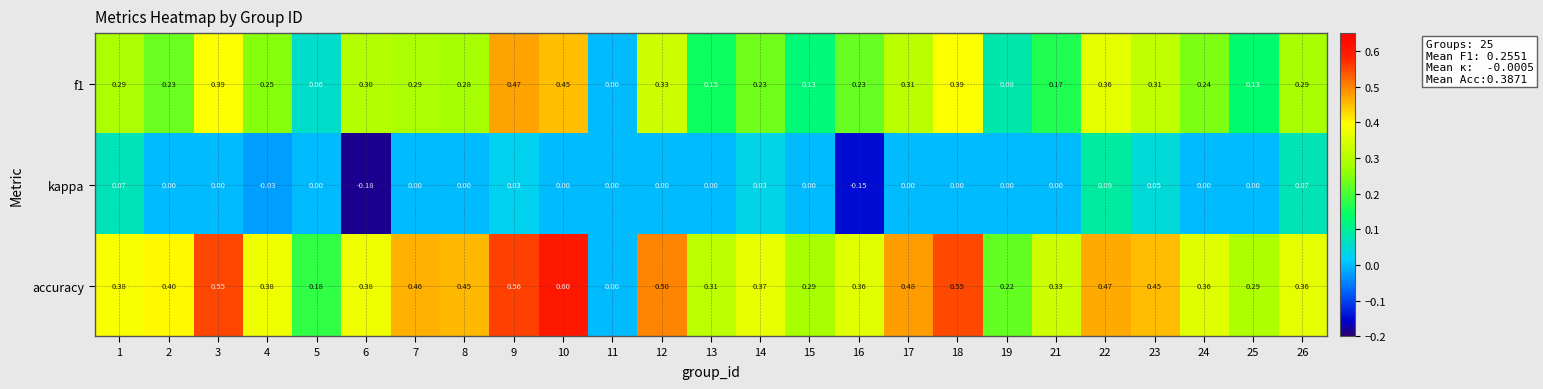

Is the value of f1 at 23 greater than the value of kappa at 19?

Yes